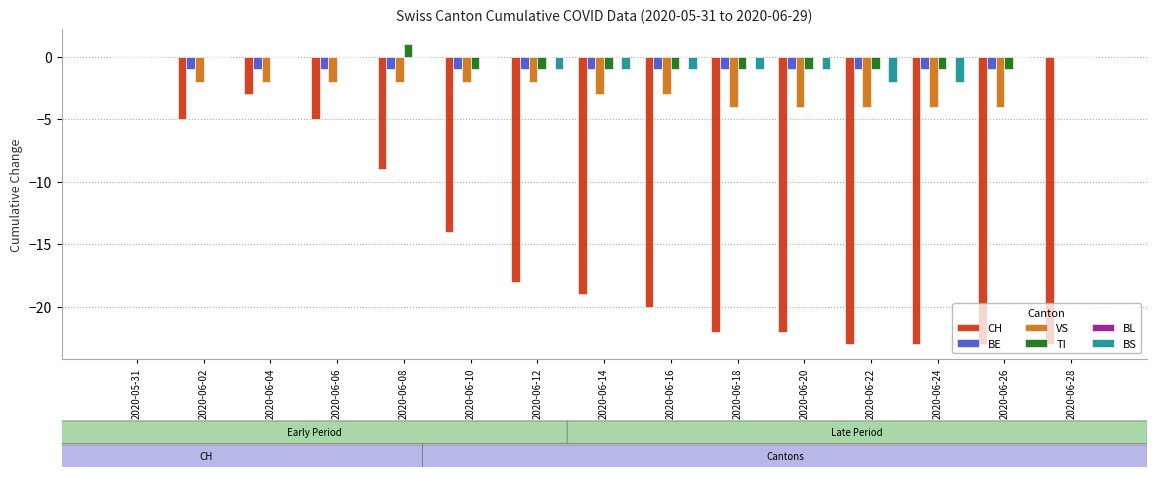

Where is CH nearest to the value -11?

2020-06-08